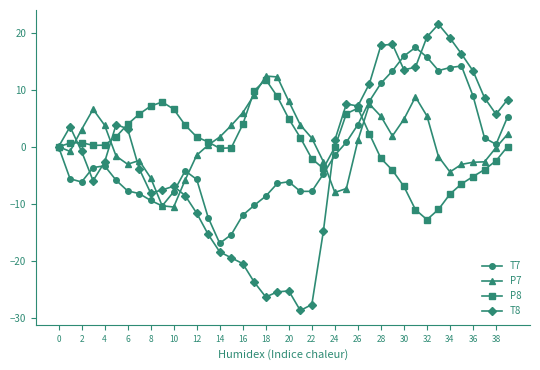

True or false: P7 and T8 cross at least once.

True